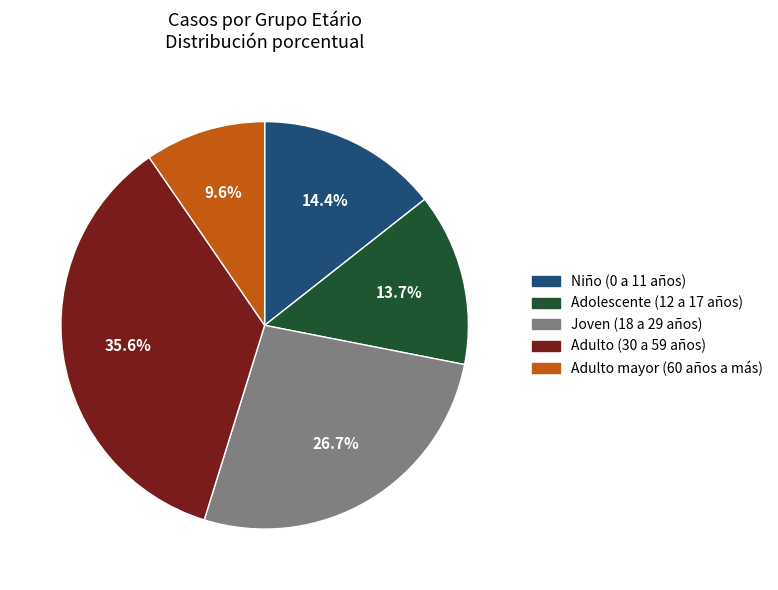

Rank the categories by value from highest to lowest.

Adulto (30 a 59 años), Joven (18 a 29 años), Niño (0 a 11 años), Adolescente (12 a 17 años), Adulto mayor (60 años a más)